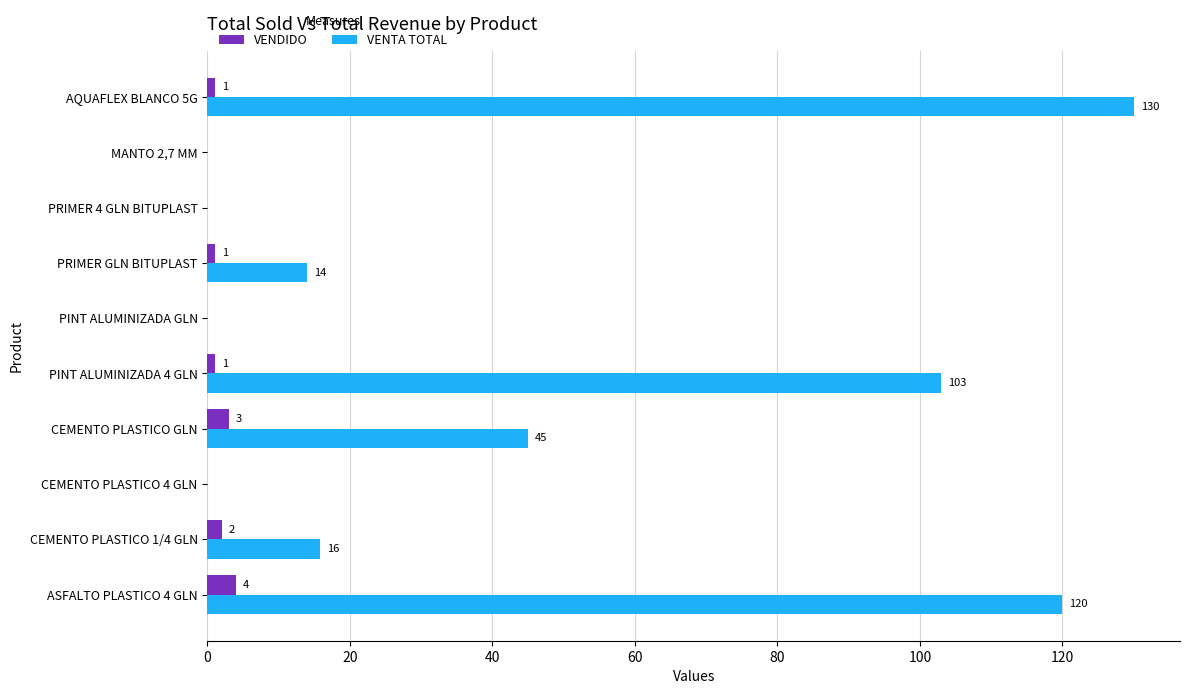

True or false: VENTA TOTAL has a value of 120.0 at ASFALTO PLASTICO 4 GLN.

True